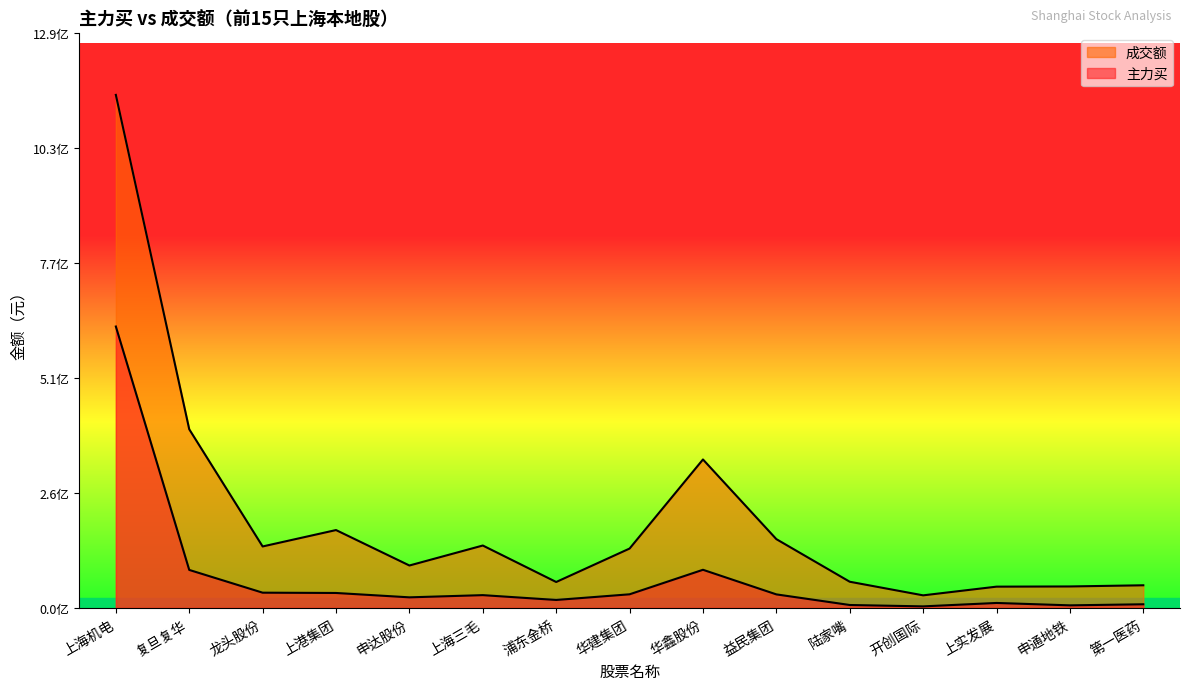

At which category does 成交额 reach its first local valley?

龙头股份